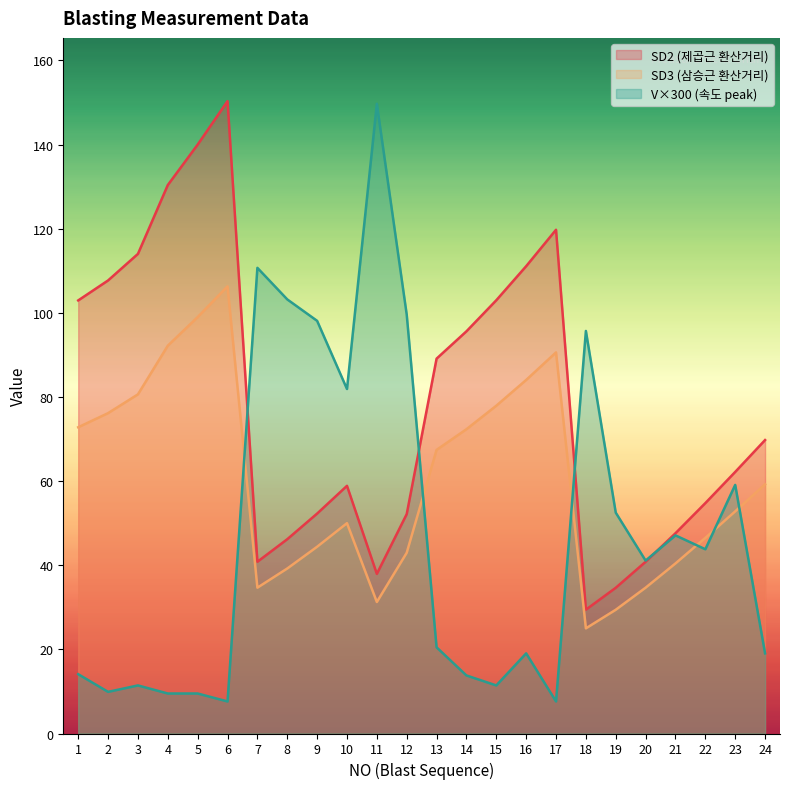

How many lines are shown in the chart?

3